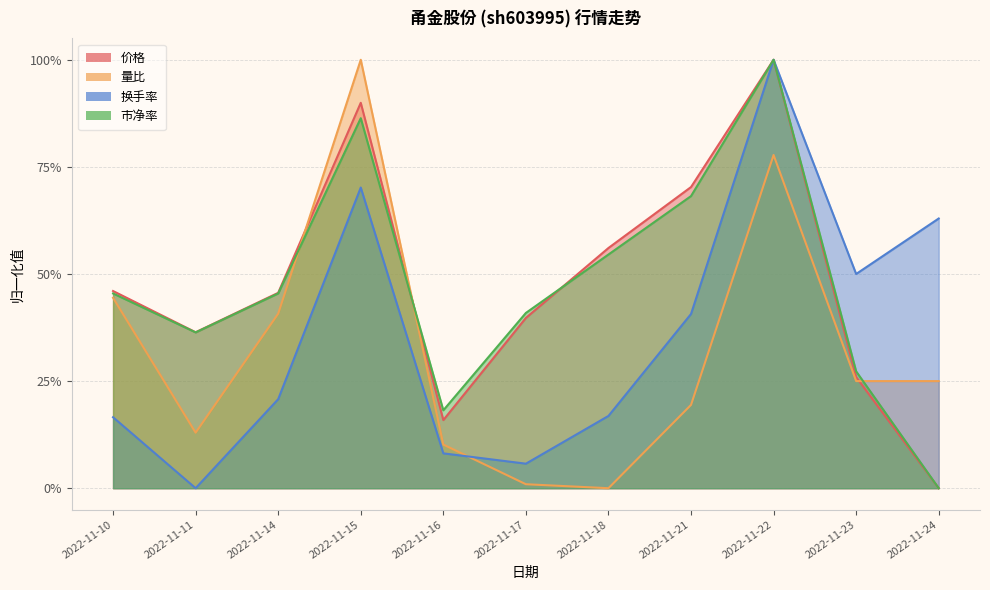

What is the difference between the maximum and minimum values in the 市净率 series?

1.0